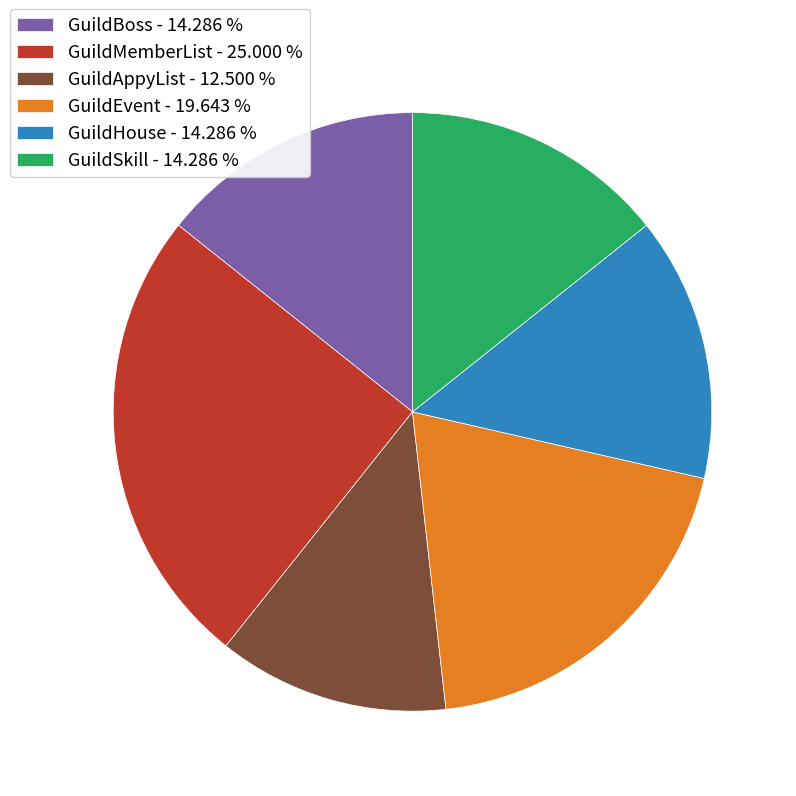

The GuildHouse slice represents 8% of the pie. True or false?

False